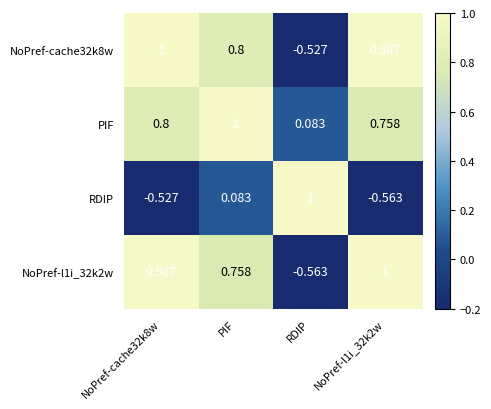

At which label is RDIP closest to 0?

PIF